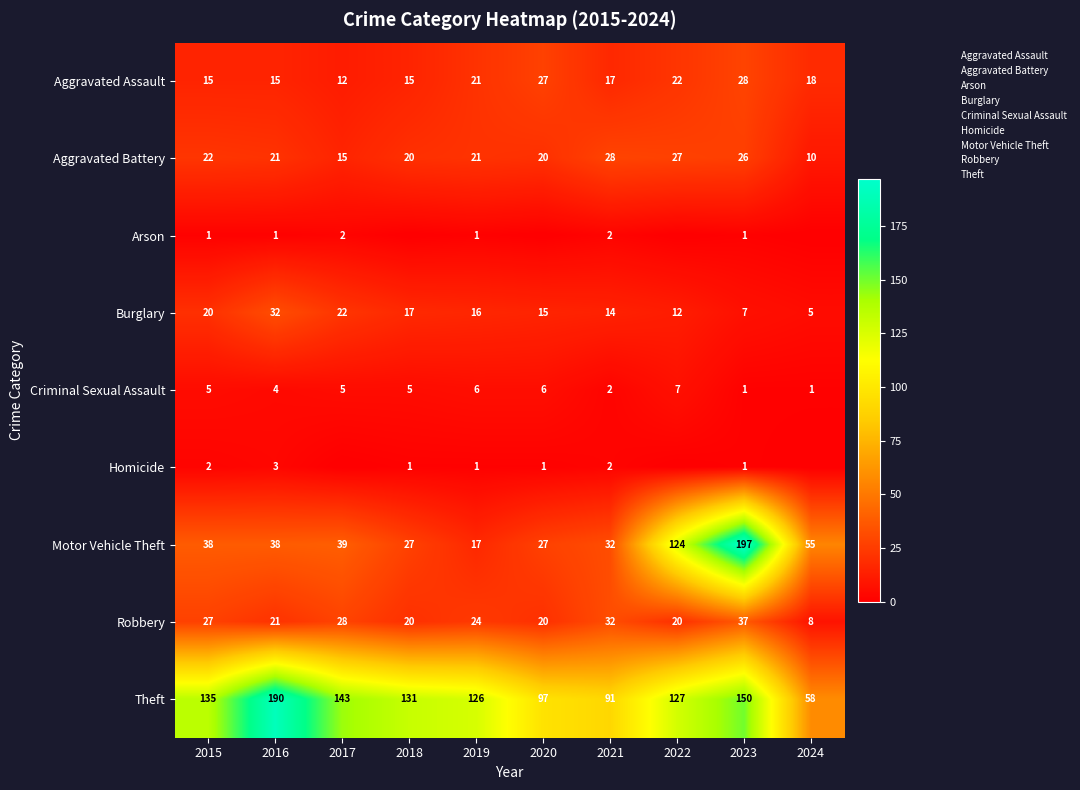

What is the total value across all series at 2019?

233